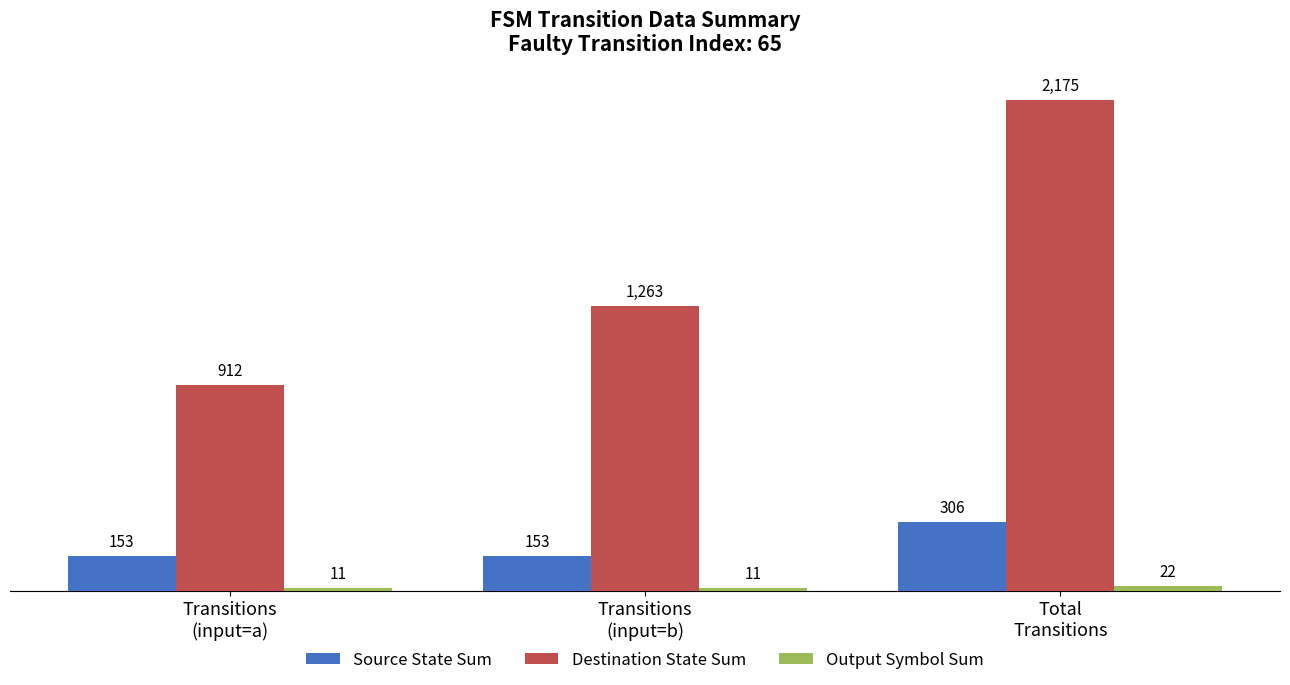

What is the difference between the maximum and minimum values in the Destination State Sum series?

1263